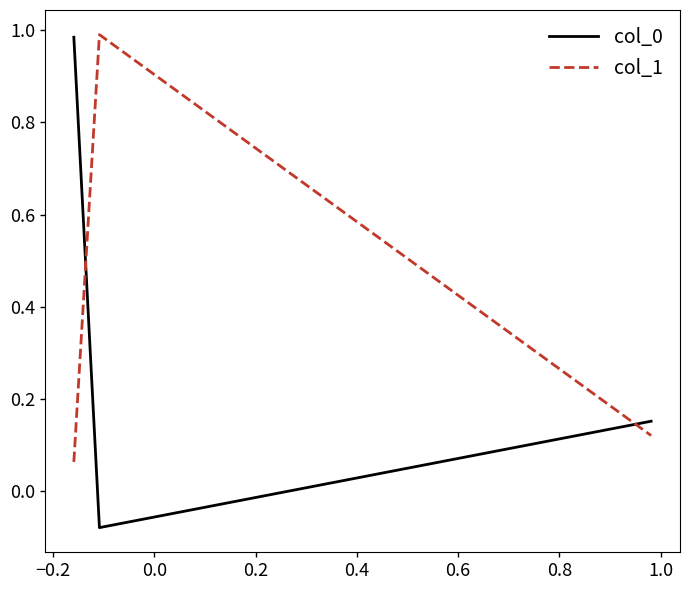

At how many categories does at least one series exceed 0?

3